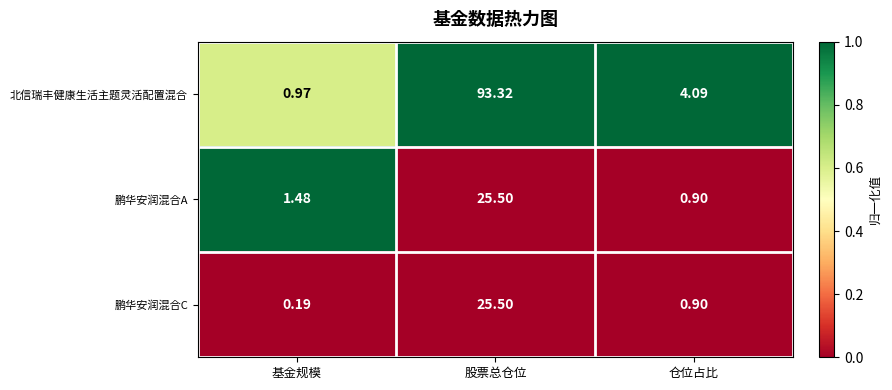

Is the value of 鹏华安润混合A at 股票总仓位 greater than the value of 北信瑞丰健康生活主题灵活配置混合 at 股票总仓位?

No